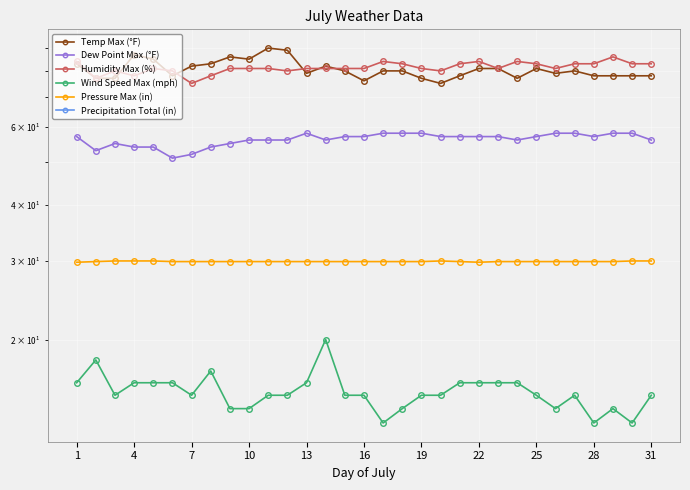

How many data points does each series have?

31